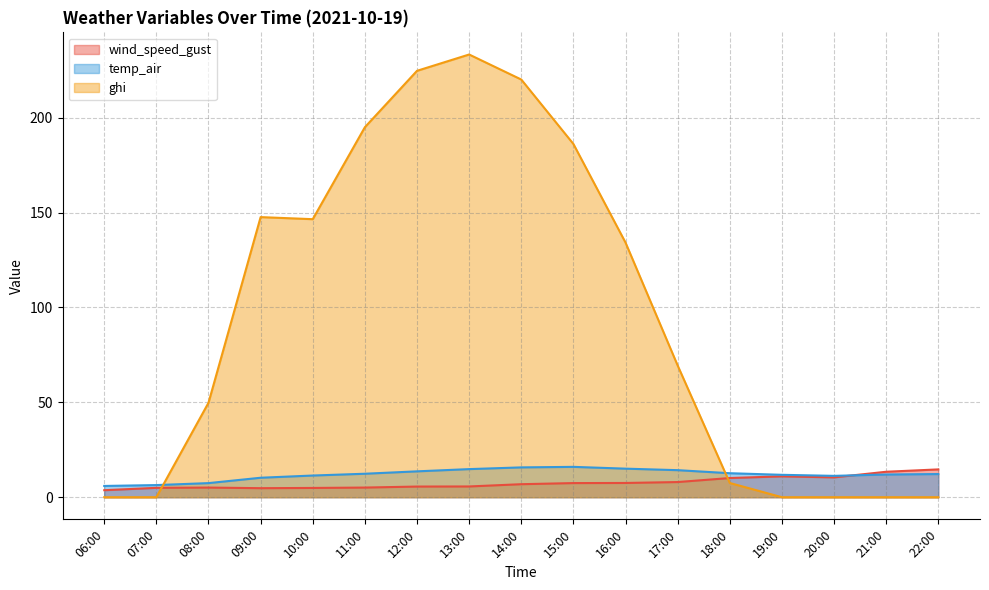

The value of ghi at 08:00 is 49.8. True or false?

True